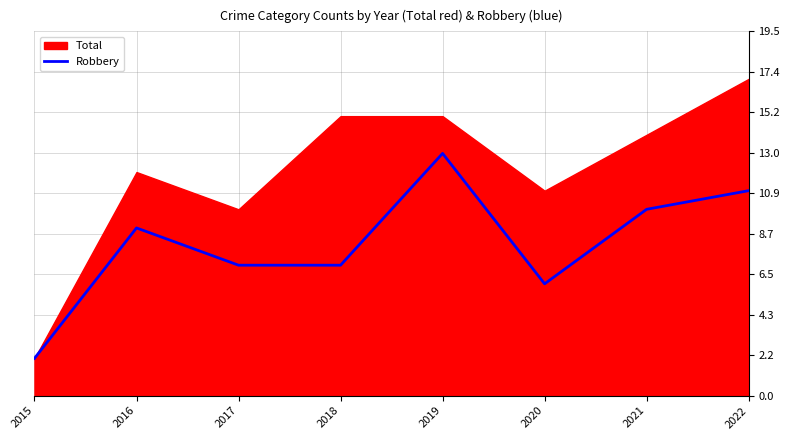

The value of Robbery at 2018 is 11. True or false?

False